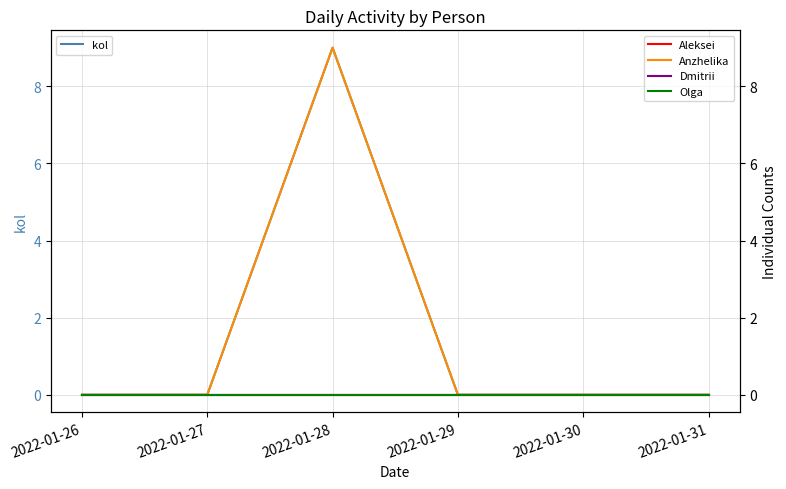

Reading left to right, extract all data points from this chart.

kol: 2022-01-26=0	2022-01-27=0	2022-01-28=9	2022-01-29=0	2022-01-30=0	2022-01-31=0
Aleksei: 2022-01-26=0	2022-01-27=0	2022-01-28=0	2022-01-29=0	2022-01-30=0	2022-01-31=0
Anzhelika: 2022-01-26=0	2022-01-27=0	2022-01-28=9	2022-01-29=0	2022-01-30=0	2022-01-31=0
Dmitrii: 2022-01-26=0	2022-01-27=0	2022-01-28=0	2022-01-29=0	2022-01-30=0	2022-01-31=0
Olga: 2022-01-26=0	2022-01-27=0	2022-01-28=0	2022-01-29=0	2022-01-30=0	2022-01-31=0